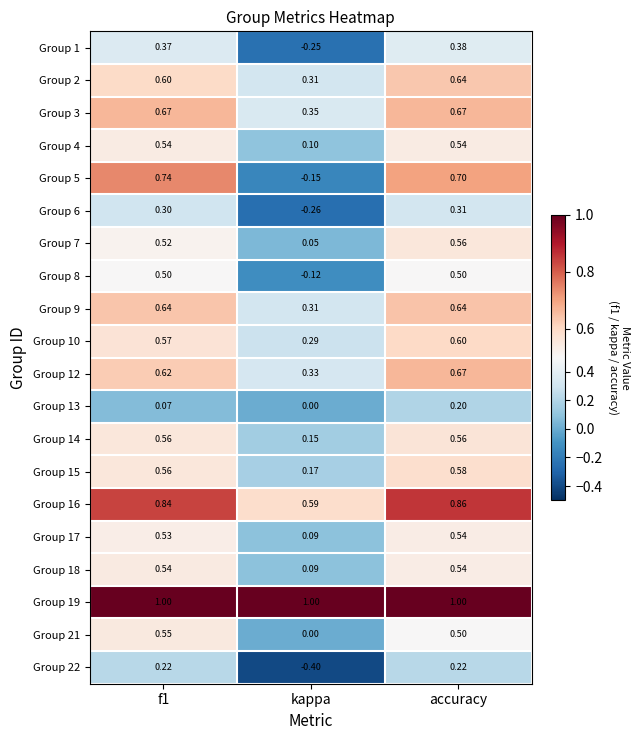

Where is Group 5 nearest to the value 0?

kappa